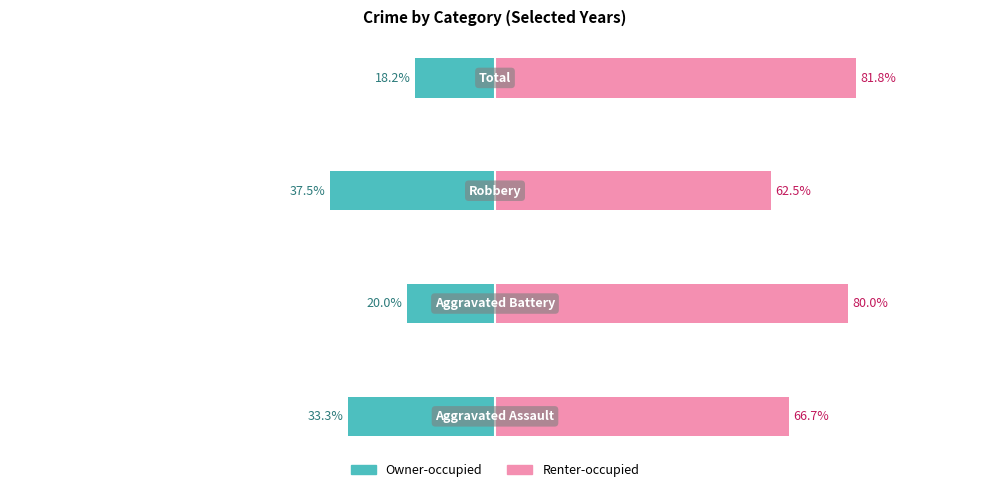

Where does the Owner-occupied series first go above -20?

3